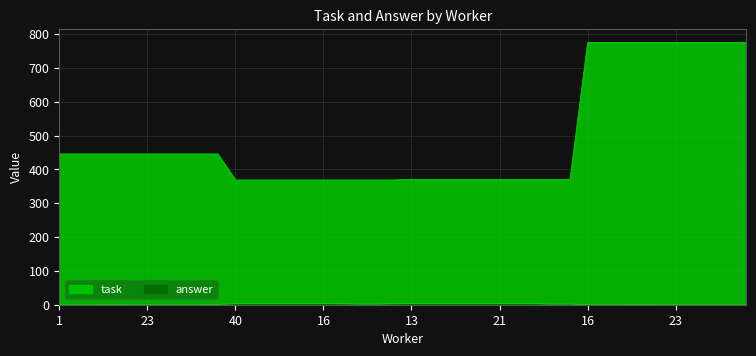

Which series changed the most between 21 and 37?

task